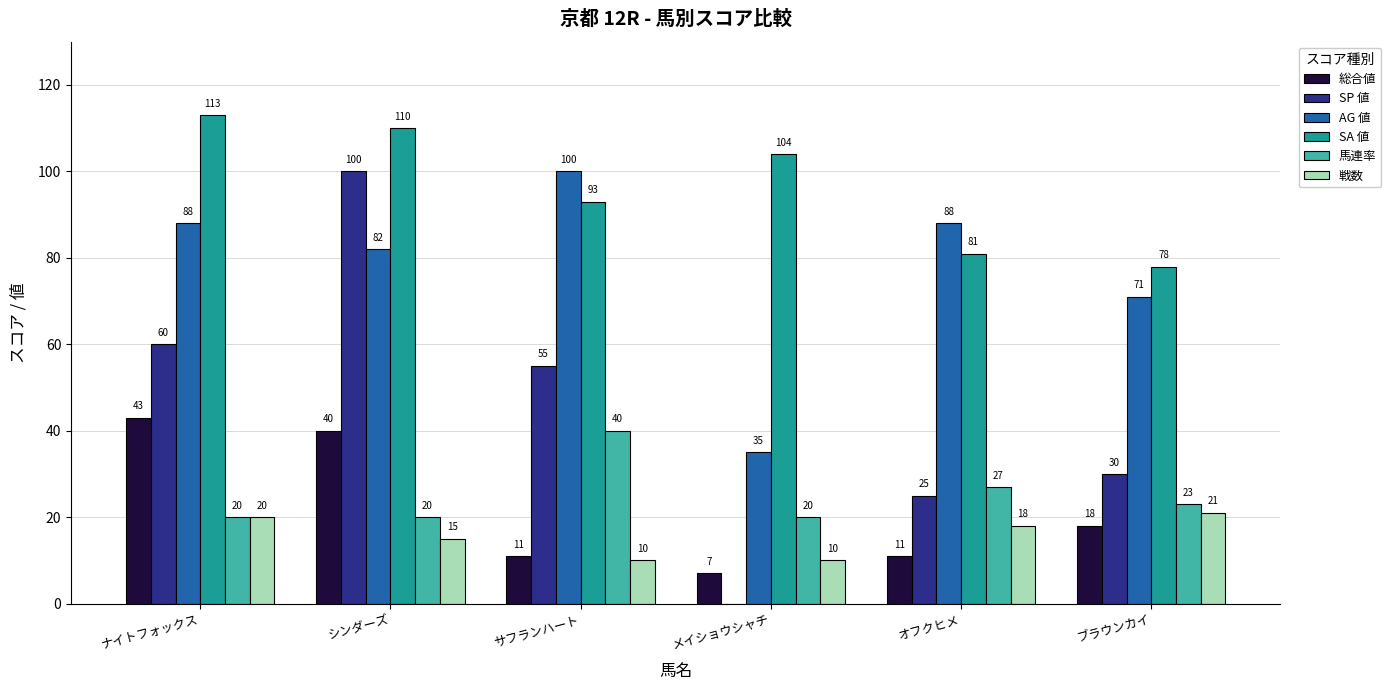

At which label does 馬連率 first exceed 23?

サフランハート